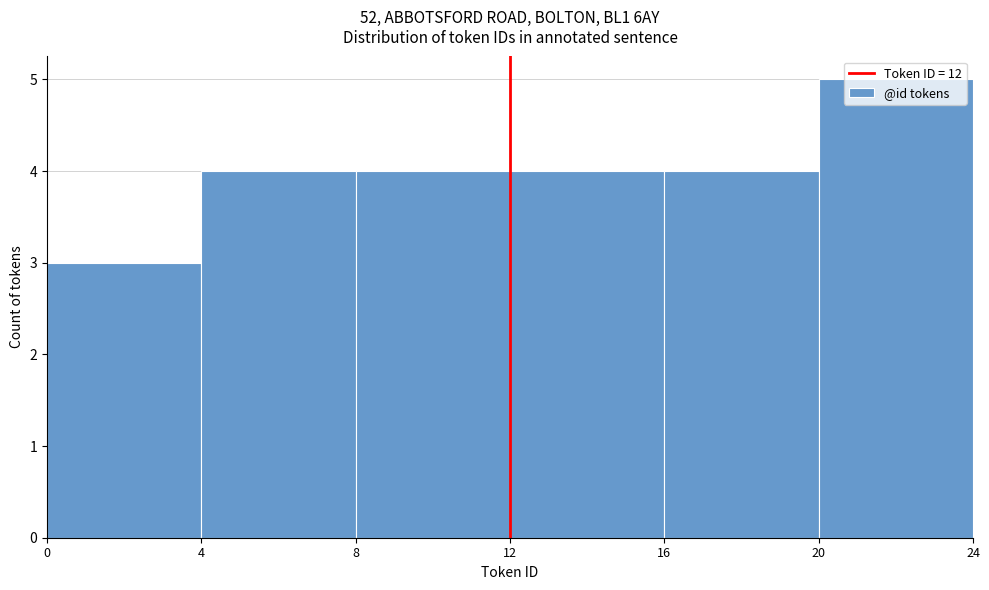

Which range on the x-axis has the tallest bar?

20 to 24